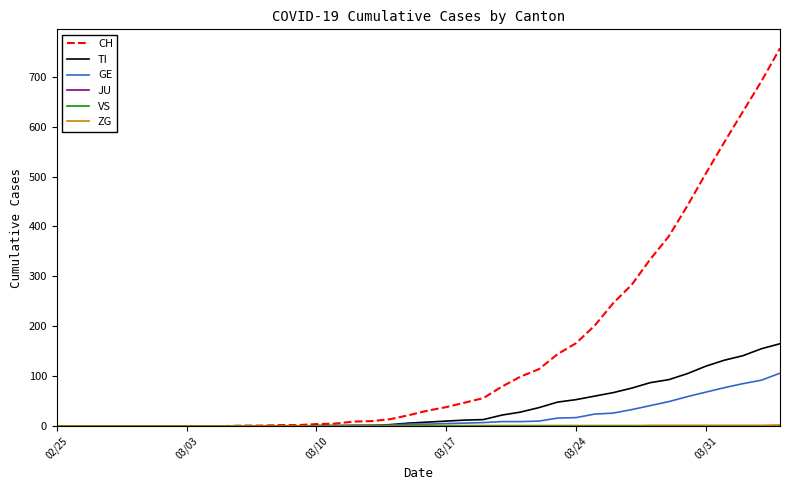

Which series has the widest spread of values?

CH